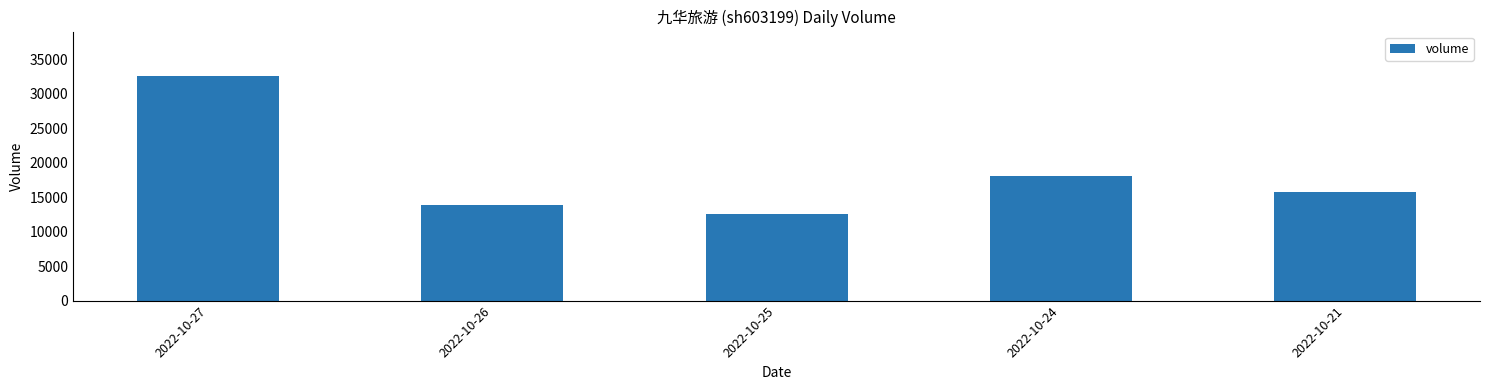

What is the ratio of the value at 2022-10-24 to the value at 2022-10-27?

0.6